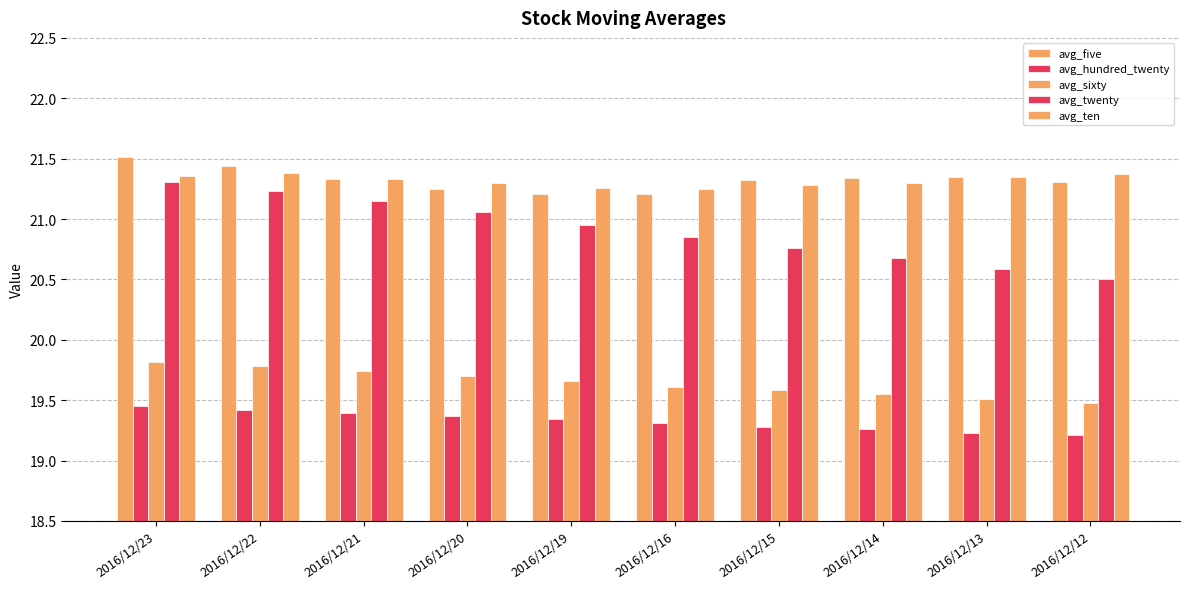

Reading right to left, list all the values displayed in this chart.

avg_five: 2016/12/12=21.3	2016/12/13=21.4	2016/12/14=21.3	2016/12/15=21.3	2016/12/16=21.2	2016/12/19=21.2	2016/12/20=21.2	2016/12/21=21.3	2016/12/22=21.4	2016/12/23=21.5
avg_hundred_twenty: 2016/12/12=19.2	2016/12/13=19.2	2016/12/14=19.3	2016/12/15=19.3	2016/12/16=19.3	2016/12/19=19.3	2016/12/20=19.4	2016/12/21=19.4	2016/12/22=19.4	2016/12/23=19.4
avg_sixty: 2016/12/12=19.5	2016/12/13=19.5	2016/12/14=19.6	2016/12/15=19.6	2016/12/16=19.6	2016/12/19=19.7	2016/12/20=19.7	2016/12/21=19.7	2016/12/22=19.8	2016/12/23=19.8
avg_twenty: 2016/12/12=20.5	2016/12/13=20.6	2016/12/14=20.7	2016/12/15=20.8	2016/12/16=20.9	2016/12/19=20.9	2016/12/20=21.1	2016/12/21=21.1	2016/12/22=21.2	2016/12/23=21.3
avg_ten: 2016/12/12=21.4	2016/12/13=21.4	2016/12/14=21.3	2016/12/15=21.3	2016/12/16=21.2	2016/12/19=21.3	2016/12/20=21.3	2016/12/21=21.3	2016/12/22=21.4	2016/12/23=21.4